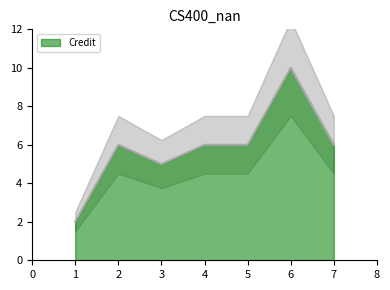

What is the average value?

6